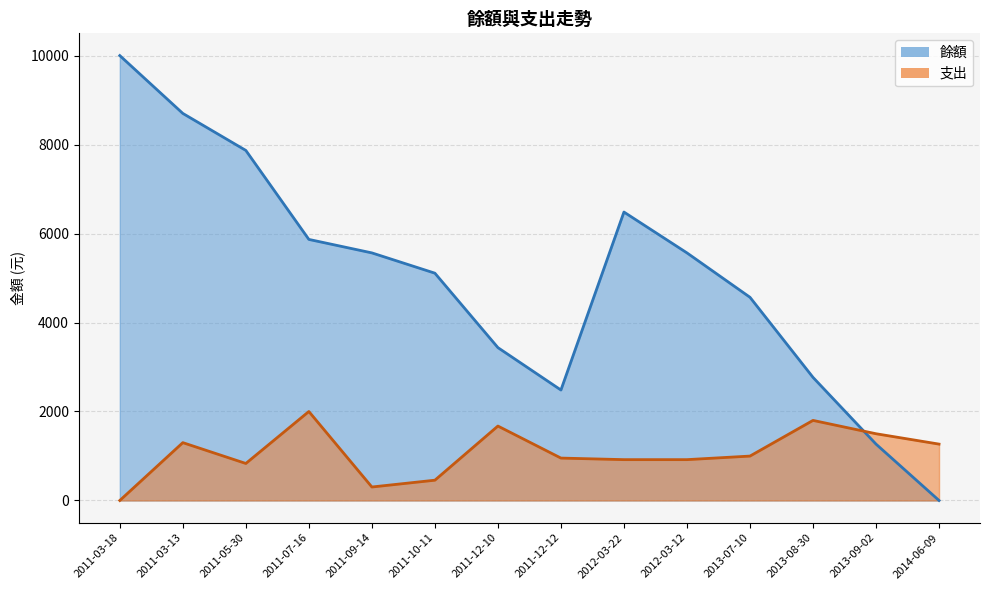

How many values in the 餘額 series are below 5565?

7